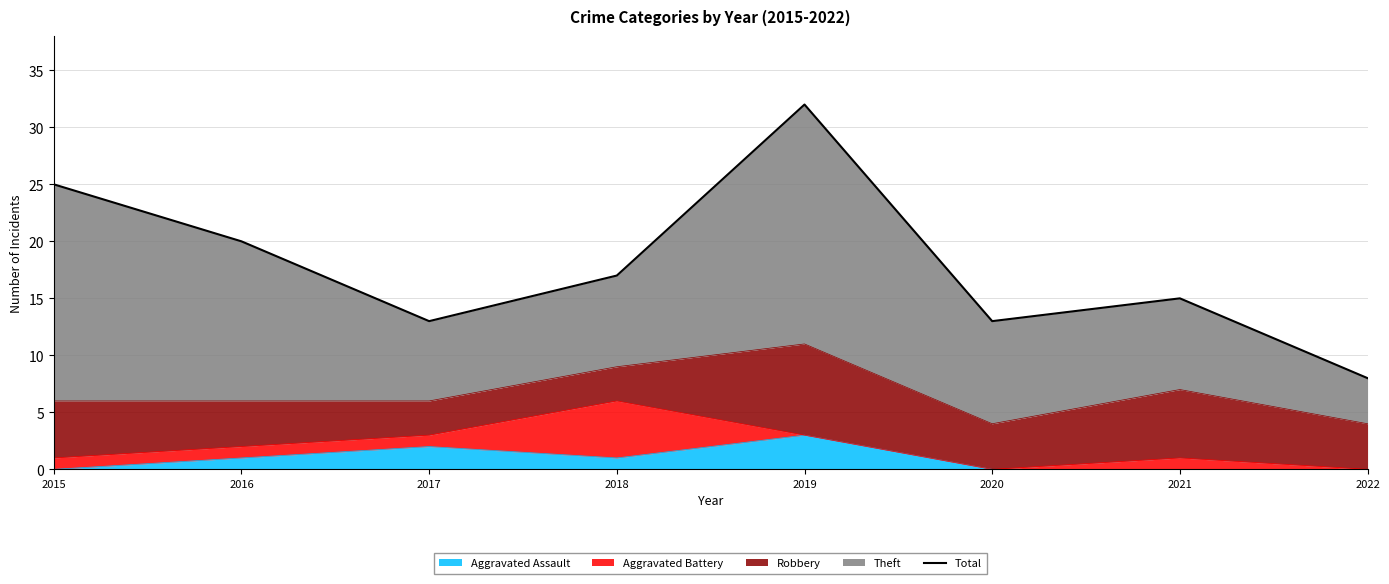

List the labels in order of value, largest first.

2019, 2015, 2016, 2018, 2021, 2017, 2020, 2022